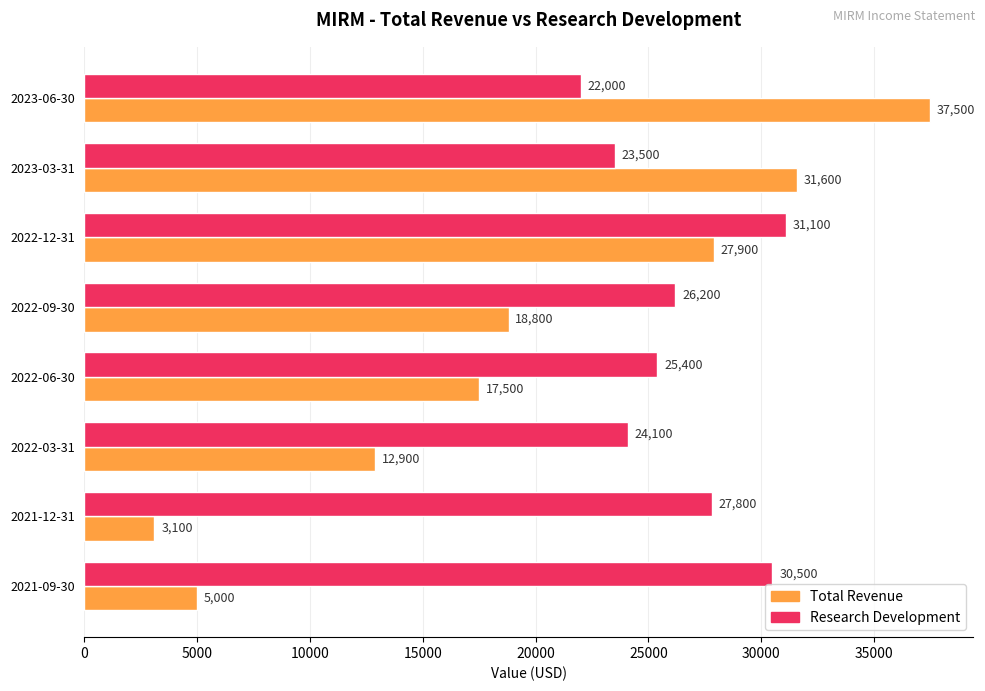

List the series in order of their overall mean, lowest first.

Total Revenue, Research Development